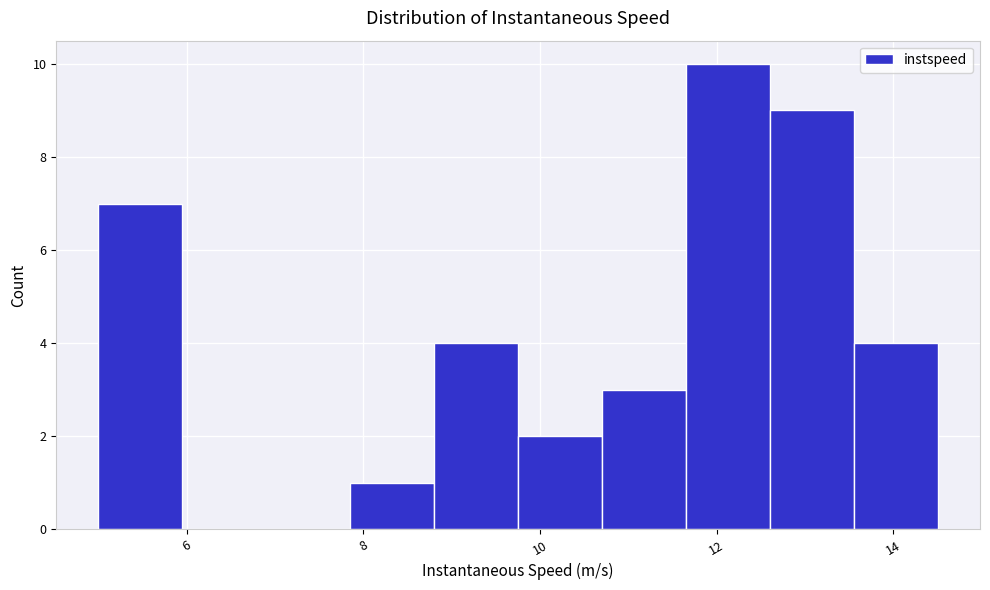

Reading left to right, list every bar in this chart as the range it spans on the x-axis followed by its height. Neither the bar edges nor the heights are printed on the chart, so give them approximately, as read against the axes.

5.0 to 6.0: 7
6.0 to 7.0: 0
7.0 to 7.8: 0
7.8 to 8.8: 1
8.8 to 9.8: 4
9.8 to 10.8: 2
10.8 to 11.6: 3
11.6 to 12.6: 10
12.6 to 13.6: 9
13.6 to 14.6: 4